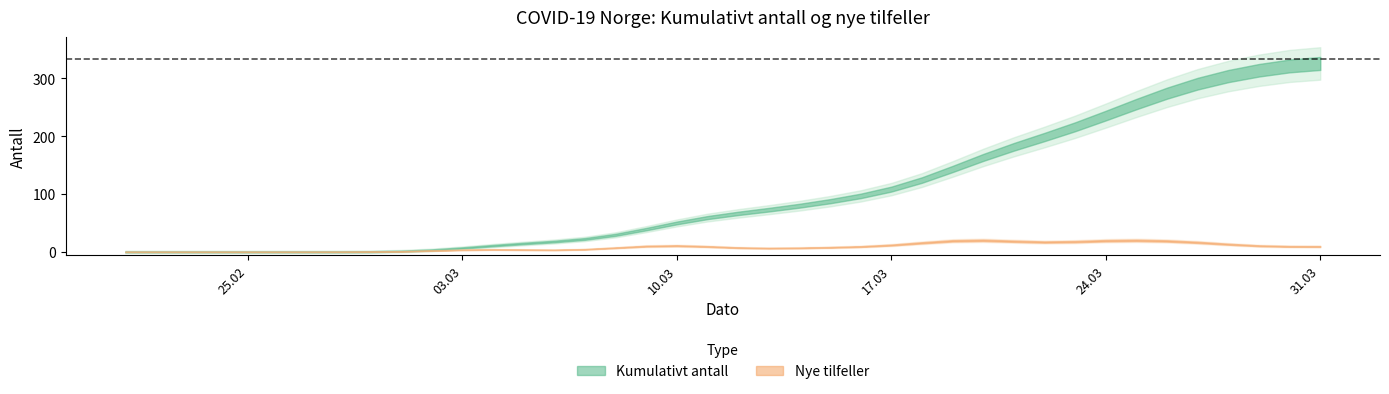

Reading left to right, extract all data points from this chart.

Kumulativt antall: 0=0	1=0	2=0	3=0	4=0	5=0	6=0	7=0	8=0	9=0	10=0	11=6	12=12	13=17	14=17	15=18	16=23	17=38	18=54	19=64	20=67	21=70	22=79	23=87	24=96	25=100	26=119	27=140	28=169	29=189	30=191	31=213	32=236	33=256	34=277	35=295	36=310	37=313	38=323	39=333
Nye tilfeller: 0=0	1=0	2=0	3=0	4=0	5=0	6=0	7=0	8=0	9=0	10=0	11=6	12=6	13=5	14=0	15=1	16=5	17=15	18=16	19=10	20=3	21=3	22=9	23=8	24=9	25=4	26=19	27=21	28=29	29=20	30=2	31=22	32=23	33=20	34=21	35=18	36=15	37=3	38=10	39=10